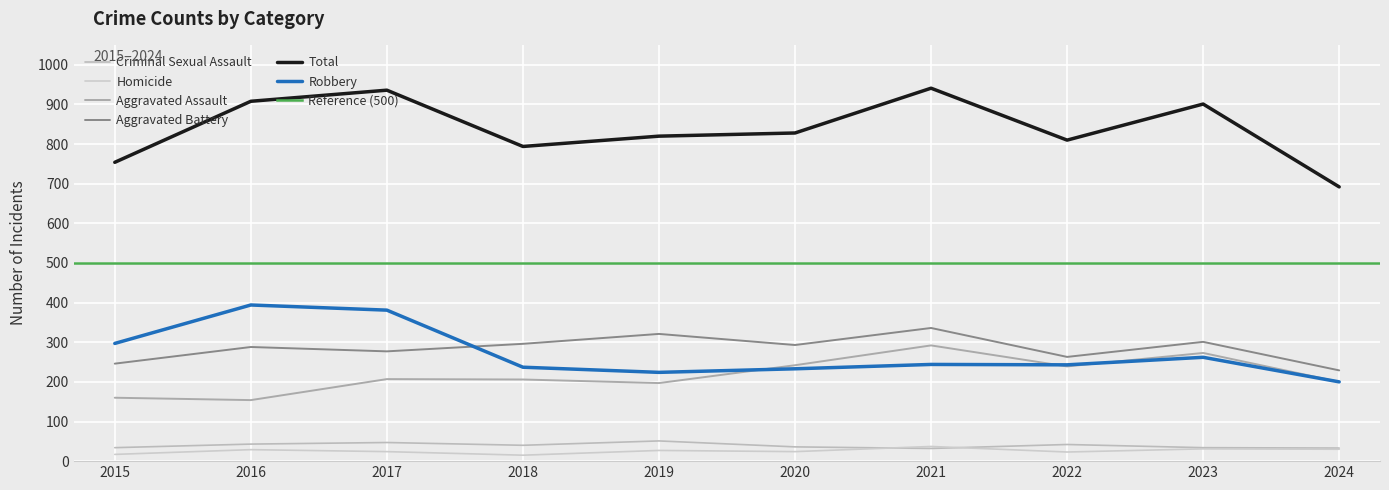

Between 2016 and 2018, which series saw the biggest shift?

Robbery